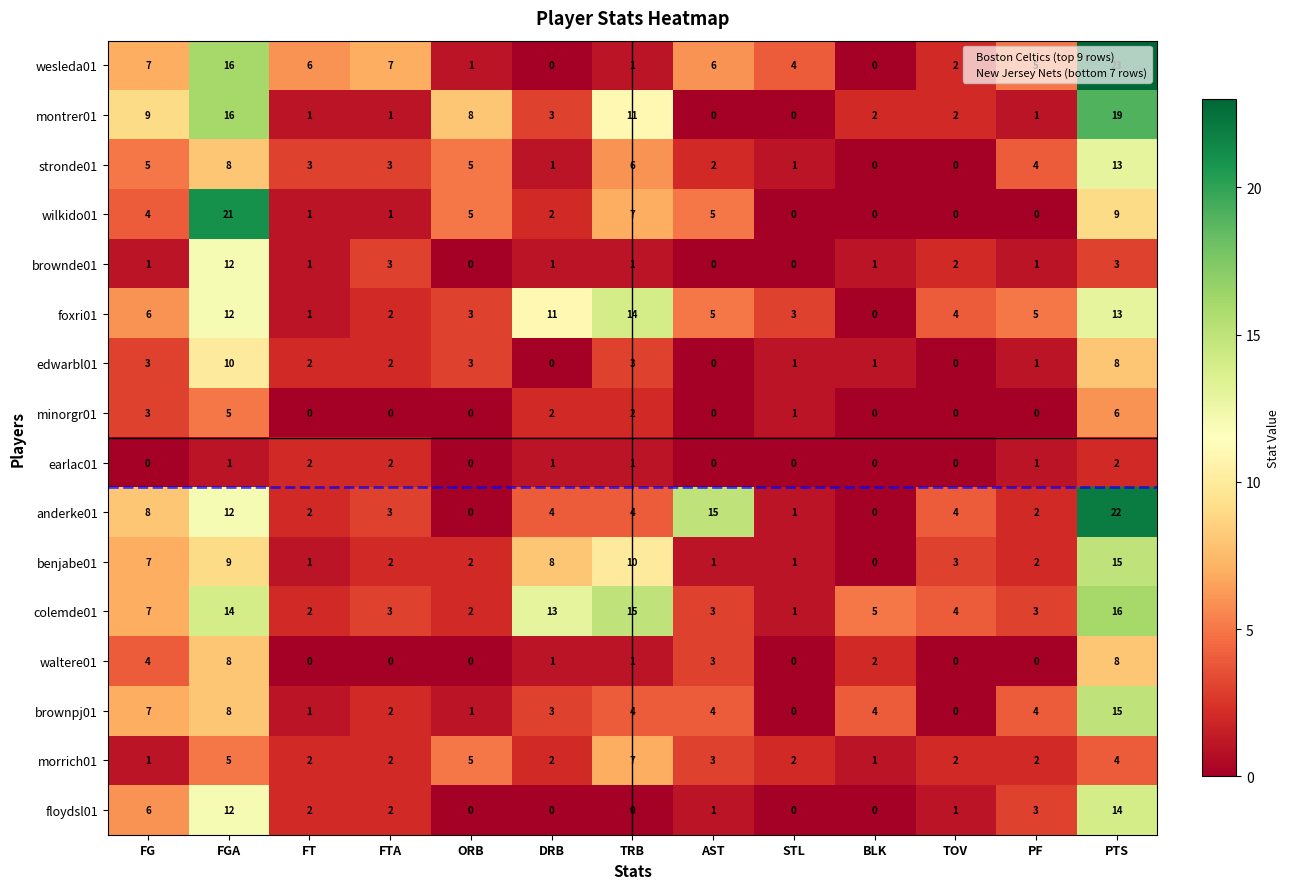

Is it true that edwarbl01 equals 1 at TRB?

False